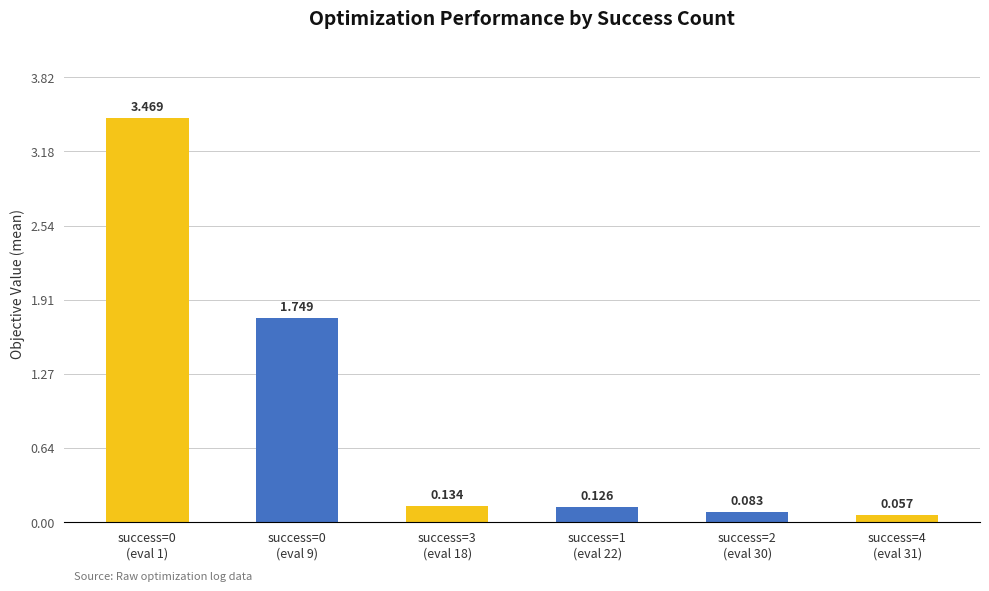

The chart shows a value of 2.3 at success=0
(eval 9). True or false?

False